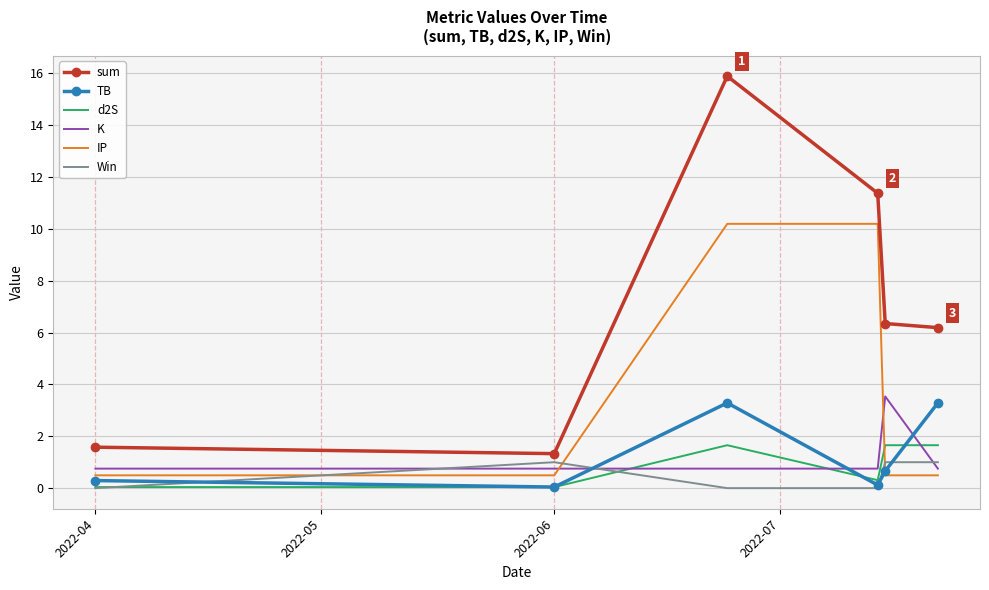

True or false: sum and d2S cross at least once.

False